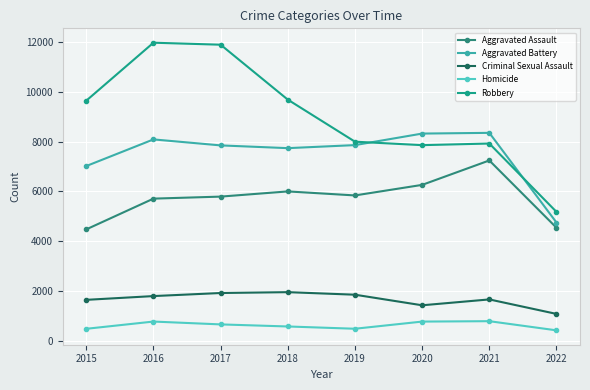

At which label does Homicide first exceed 672?

2016